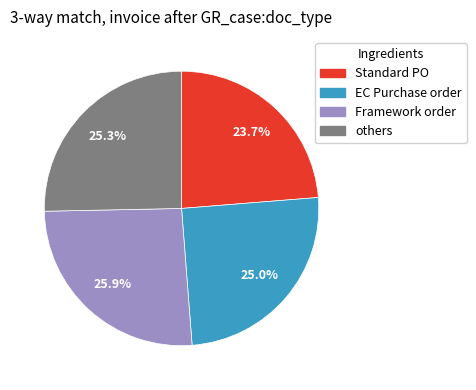

Is there any slice that represents more than half of the pie?

No